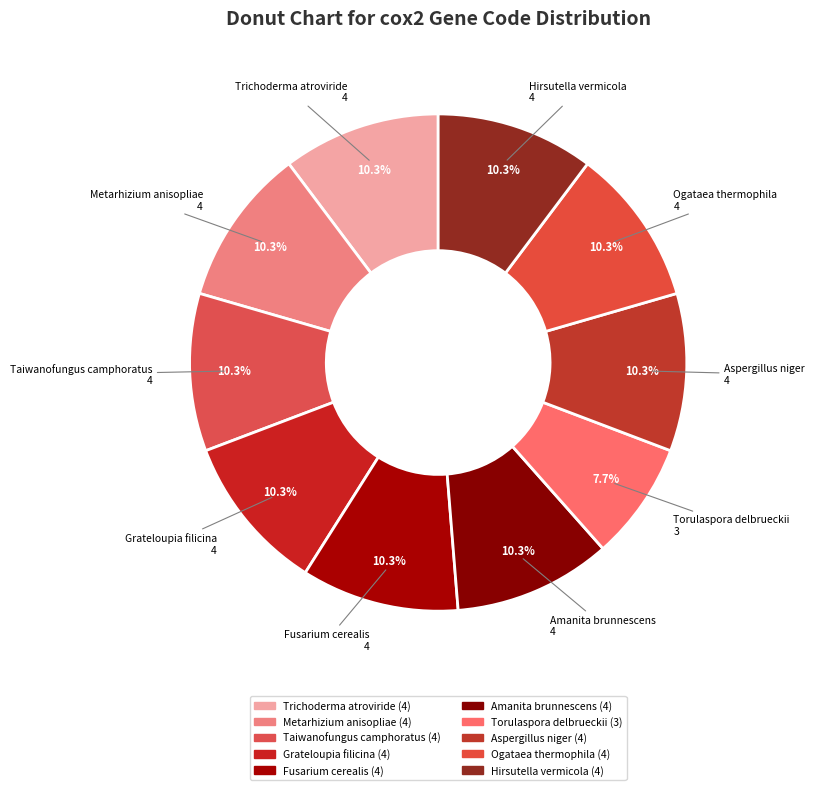

To the nearest percent, what portion does Metarhizium anisopliae represent?

10%